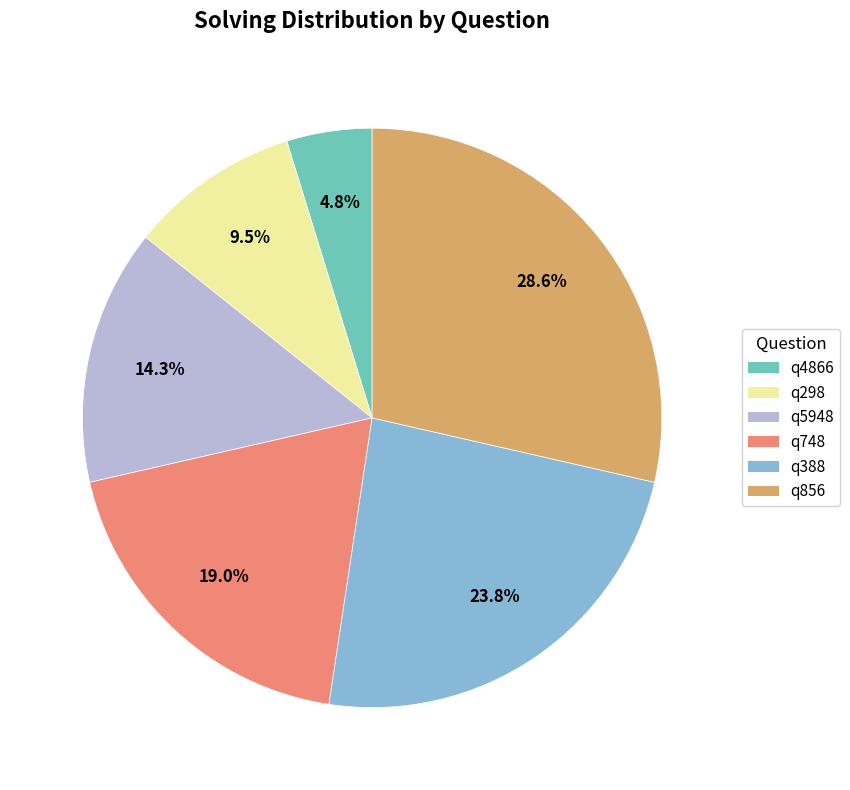

Which has a higher value, q856 or q4866?

q856